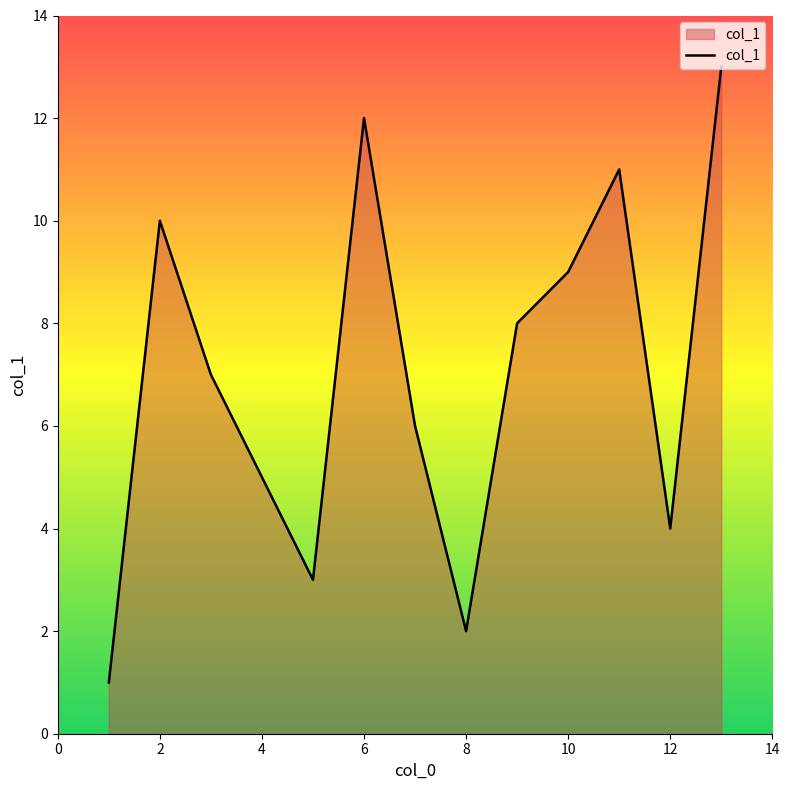

What is the greatest value displayed?

13